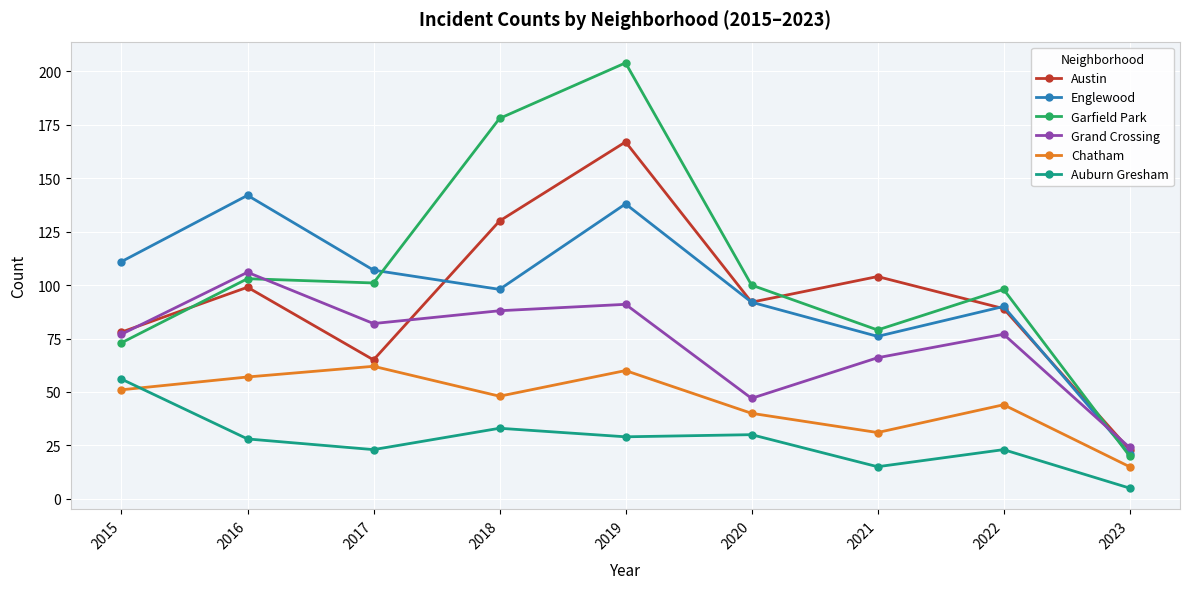

Between which two adjacent categories do Austin and Englewood first intersect?

2017 and 2018